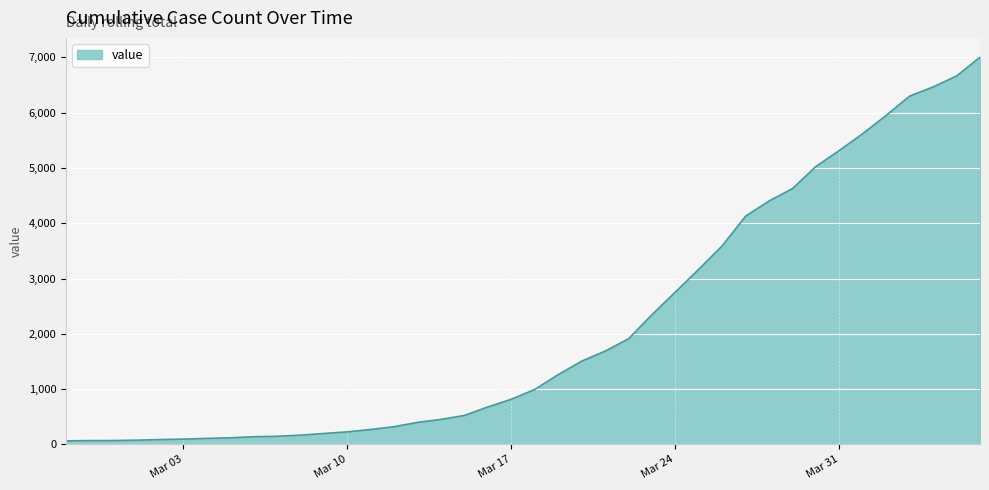

How many lines are shown in the chart?

1